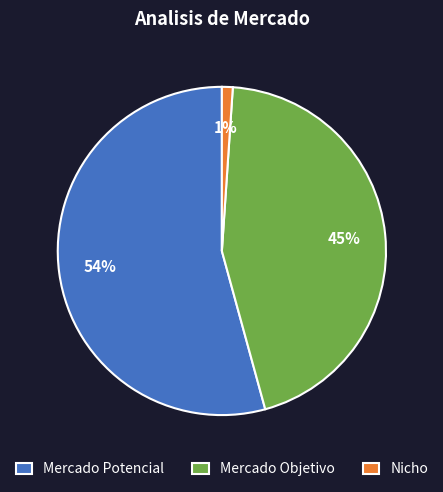

Which category has the smallest portion of the pie?

Nicho